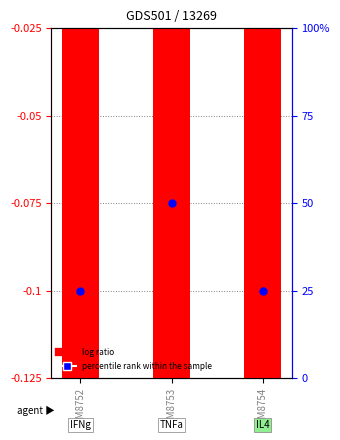

Which series has the largest Y range (max minus min)?

percentile rank within the sample